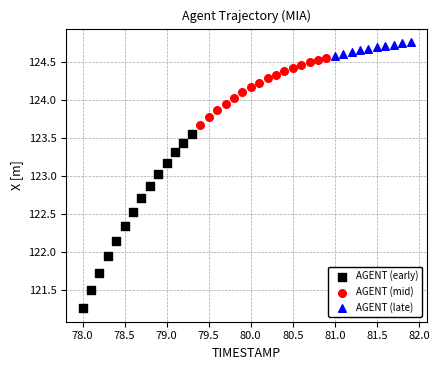

Which series reaches the minimum Y coordinate?

AGENT (early)